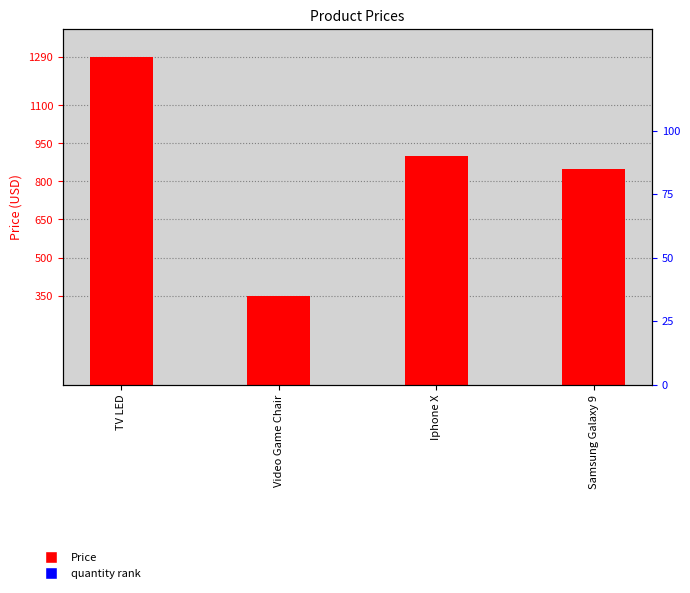

At how many categories does at least one series exceed 1277?

1